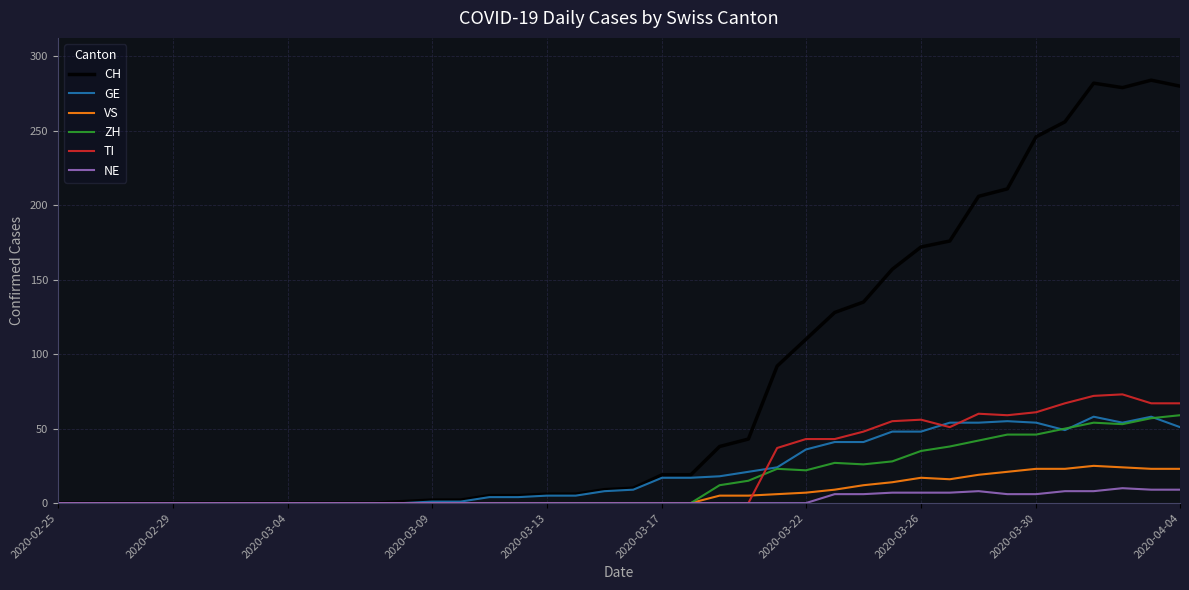

Which series has the widest spread of values?

CH